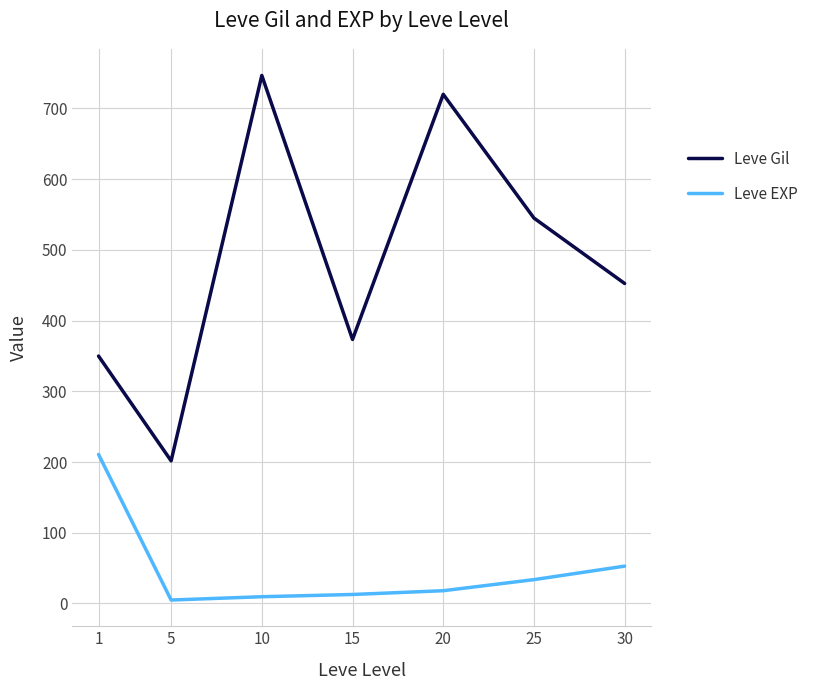

What are all the series names shown in the legend?

Leve Gil, Leve EXP